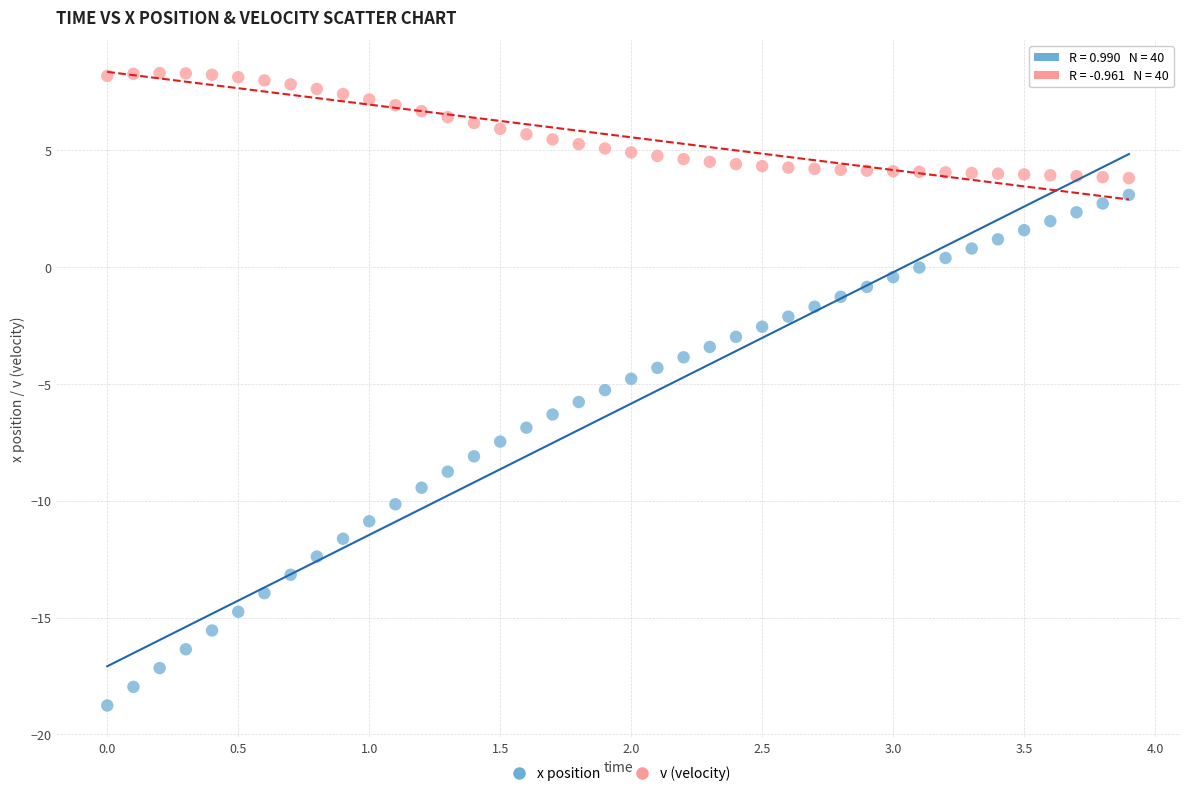

Which series has the widest spread of Y values?

x position